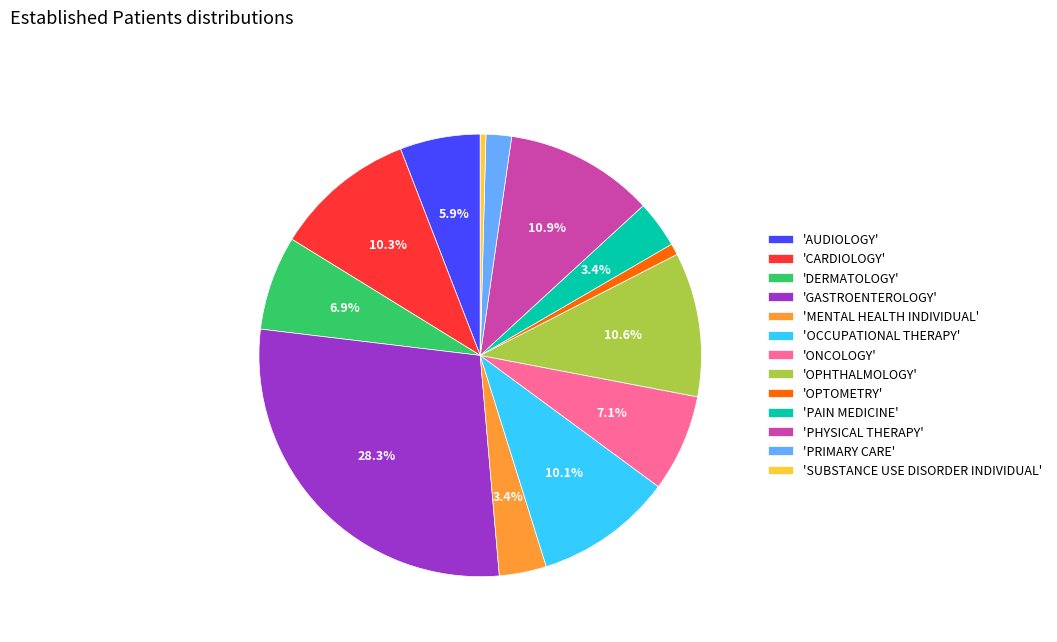

Is there any slice that represents more than half of the pie?

No